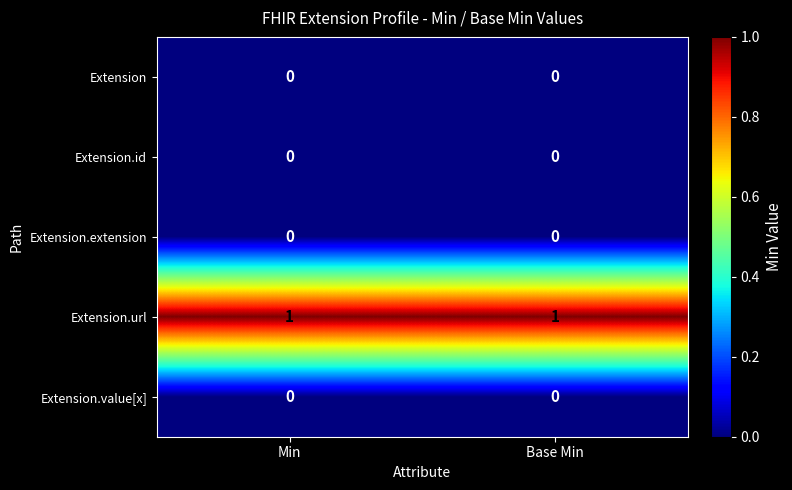

The value of Extension.extension at Min is 0. True or false?

True